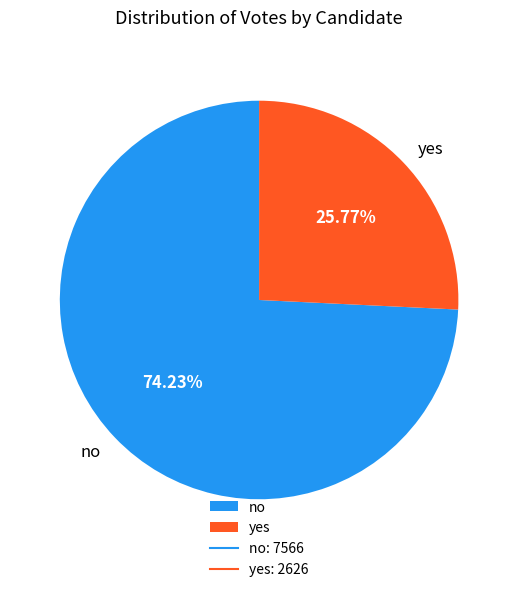

Between yes and no, which is larger?

no